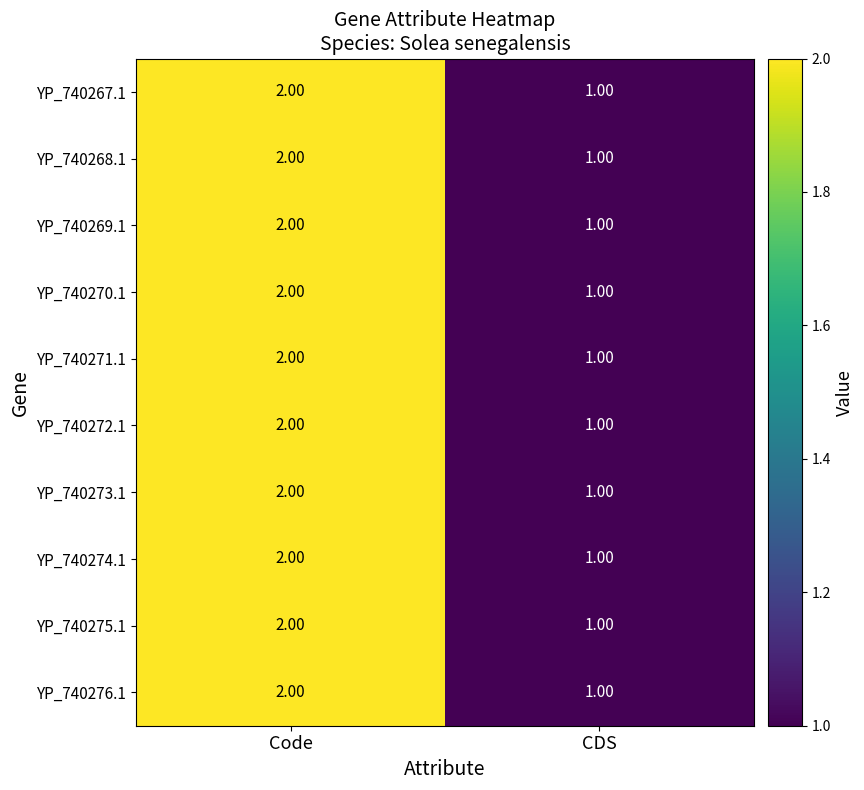

At which label is YP_740275.1 closest to 1?

CDS